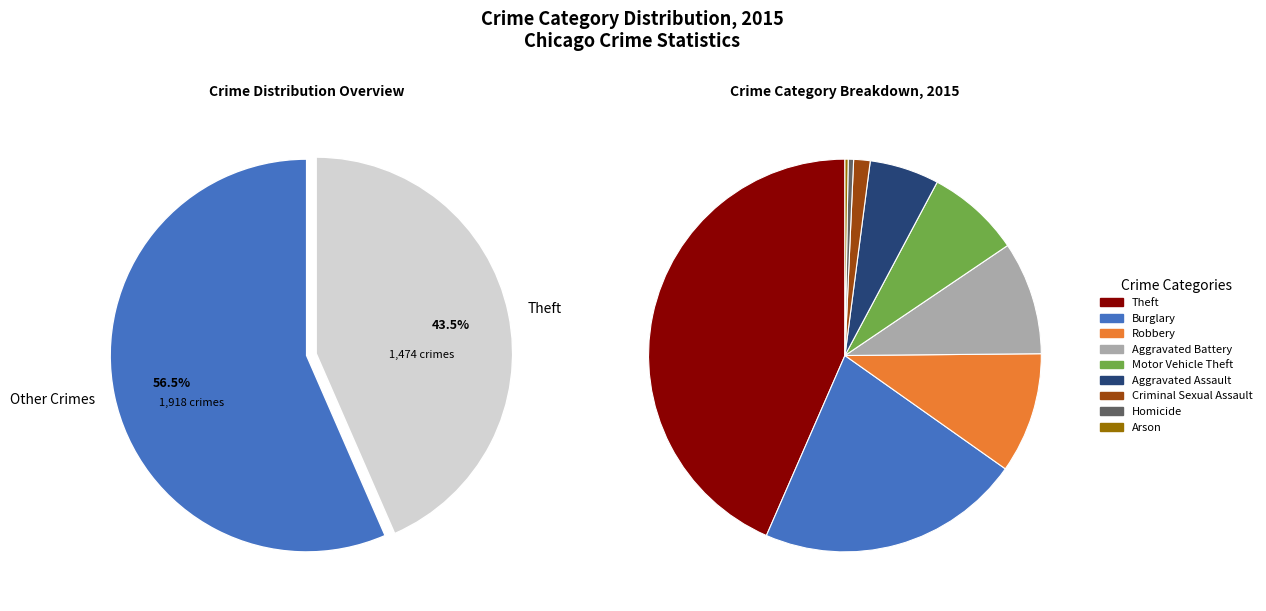

What is the change in value from Homicide to Arson?

-6